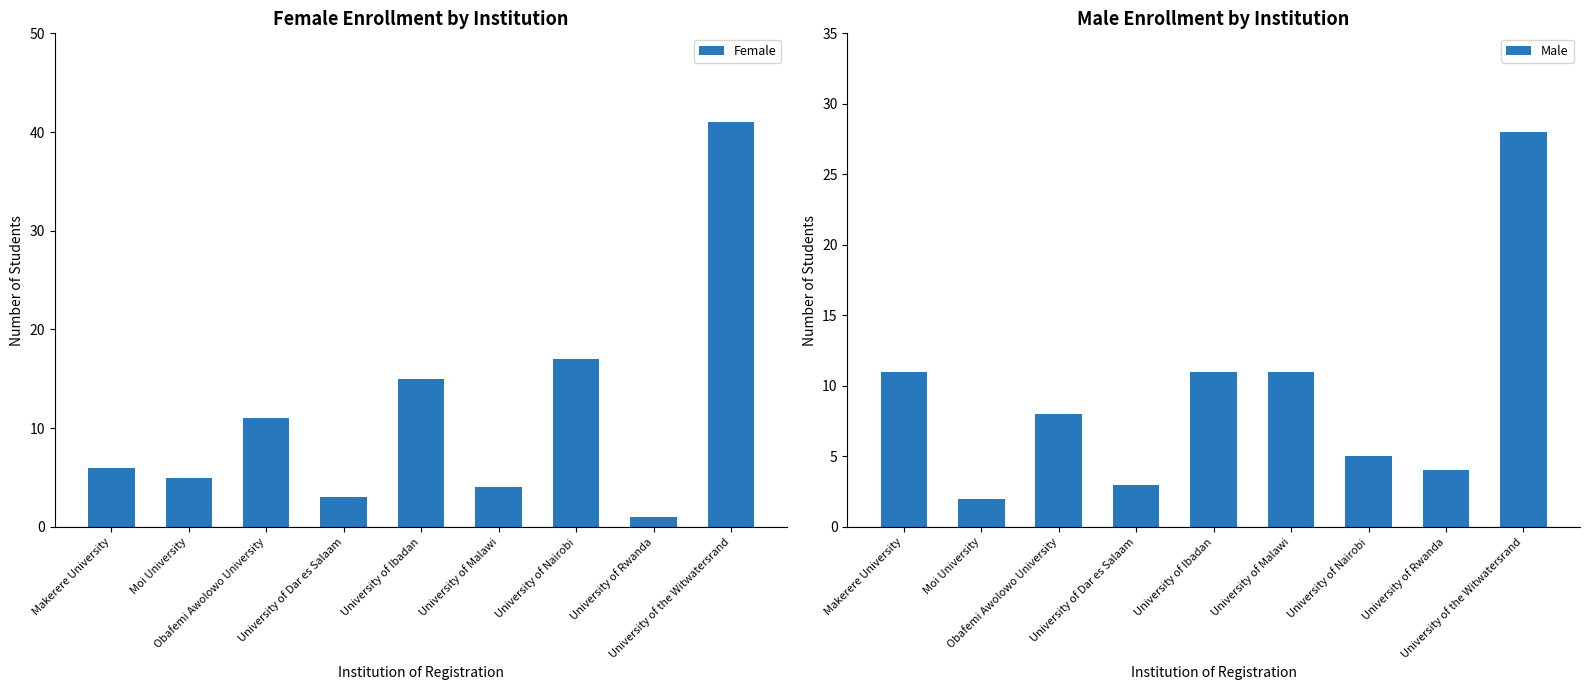

The Male series shows 14 at Obafemi Awolowo University. True or false?

False